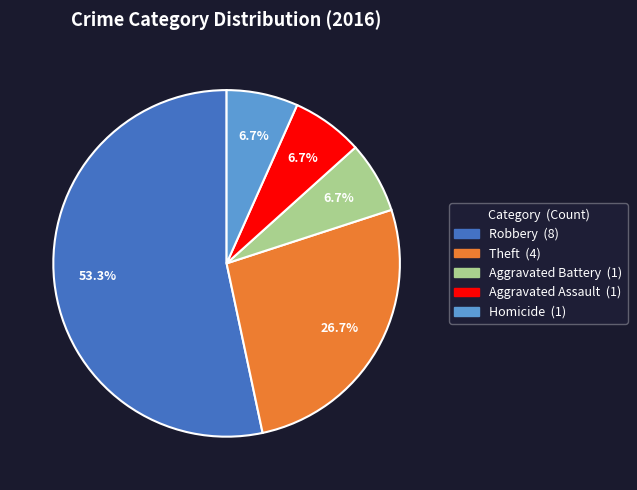

Does any single category account for the majority?

Yes